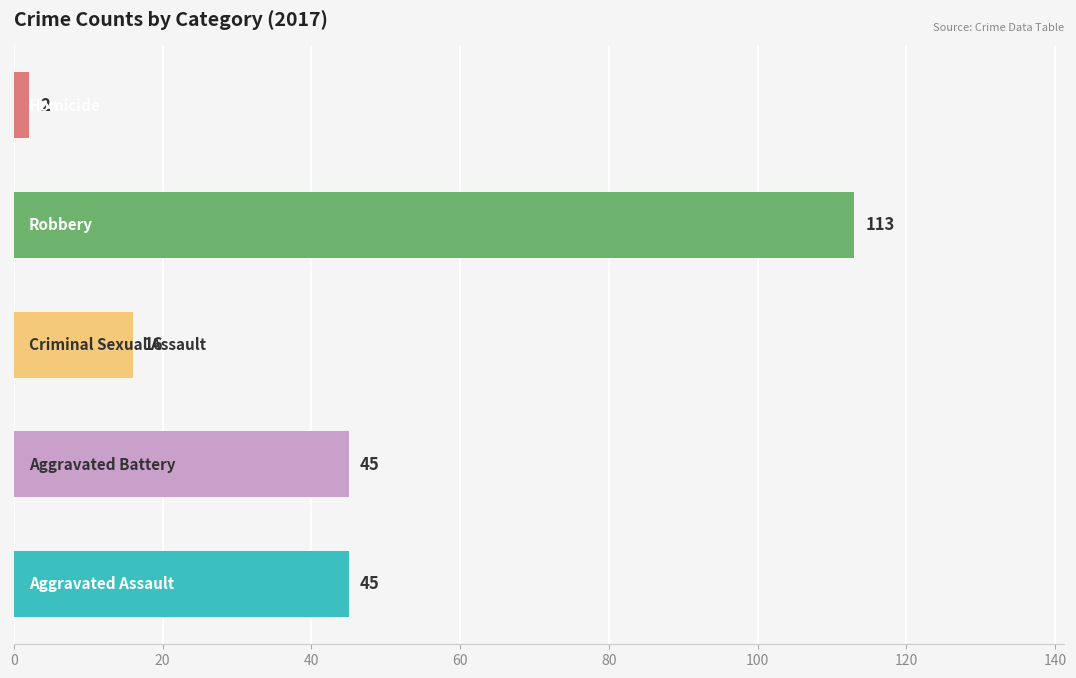

Count the values in the range 16 to 45.

3